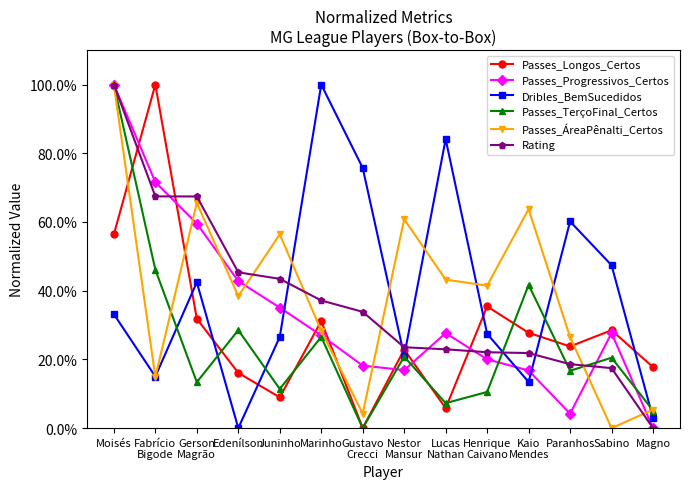

Which series changed the most between Marinho and Sabino?

Dribles_BemSucedidos